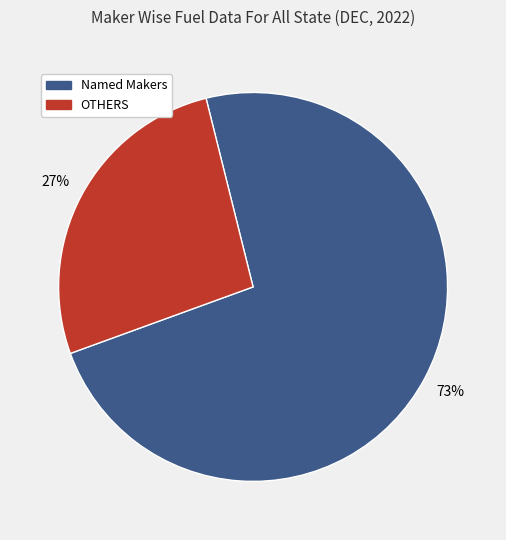

To the nearest percent, what is the average slice percentage?

50%